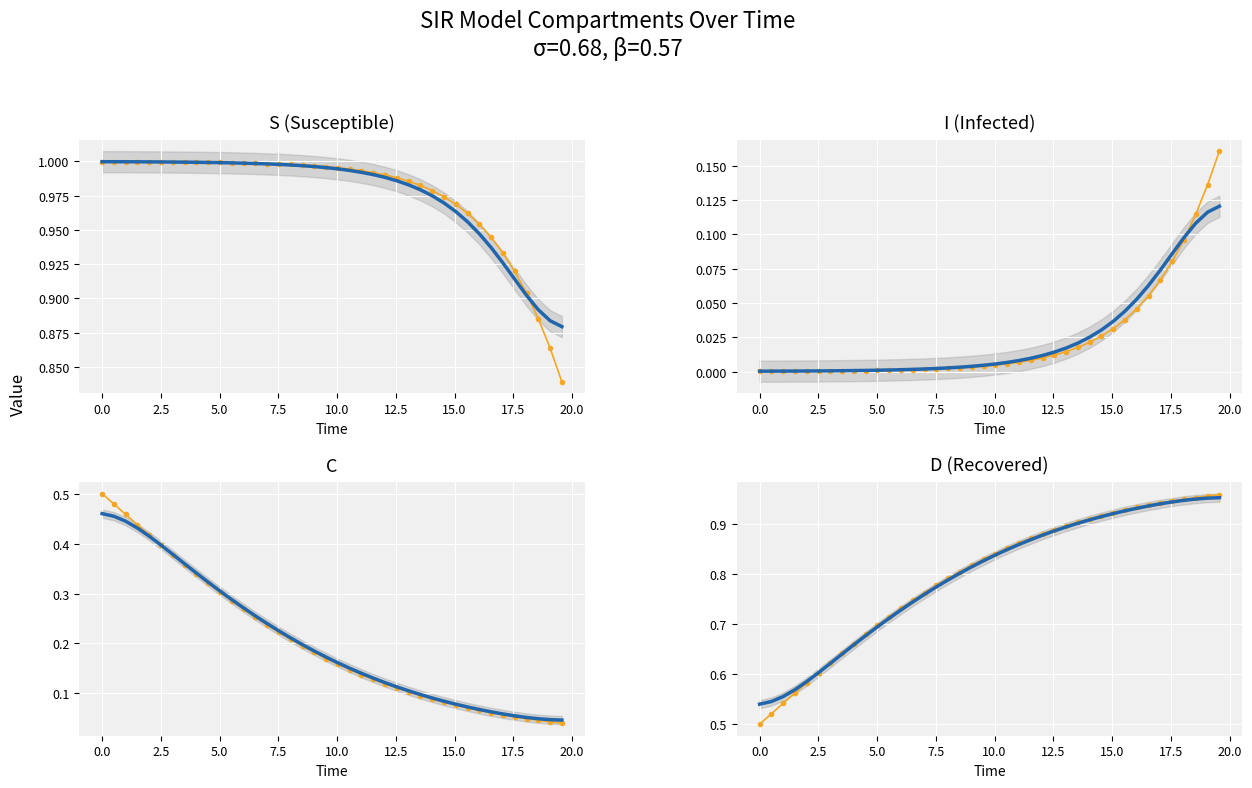

True or false: C and I intersect in this chart.

True